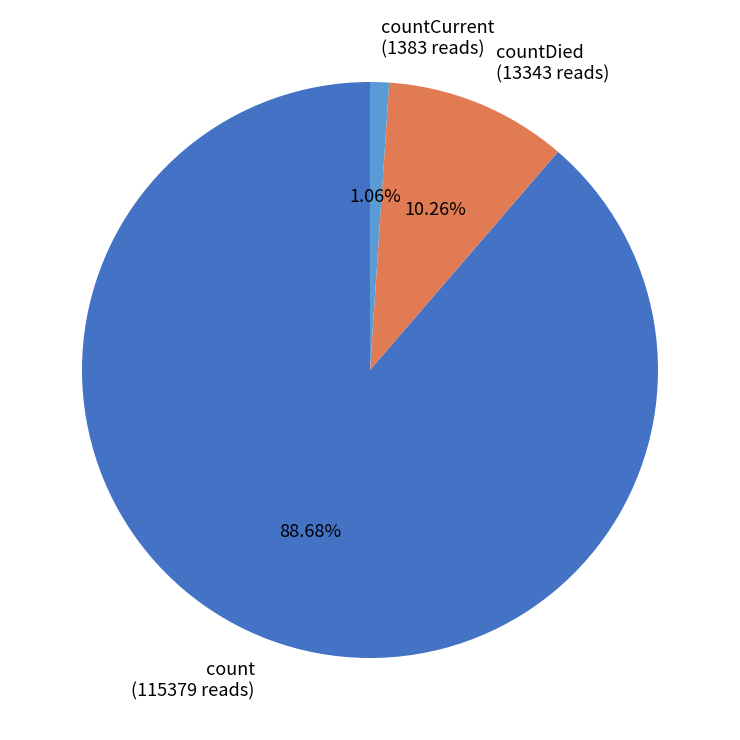

True or false: countCurrent accounts for 11% of the total.

False